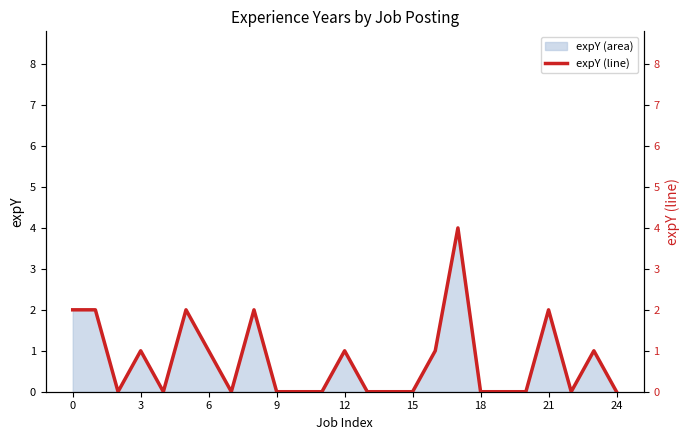

Is it true that expY (area) equals 0 at 15?

True